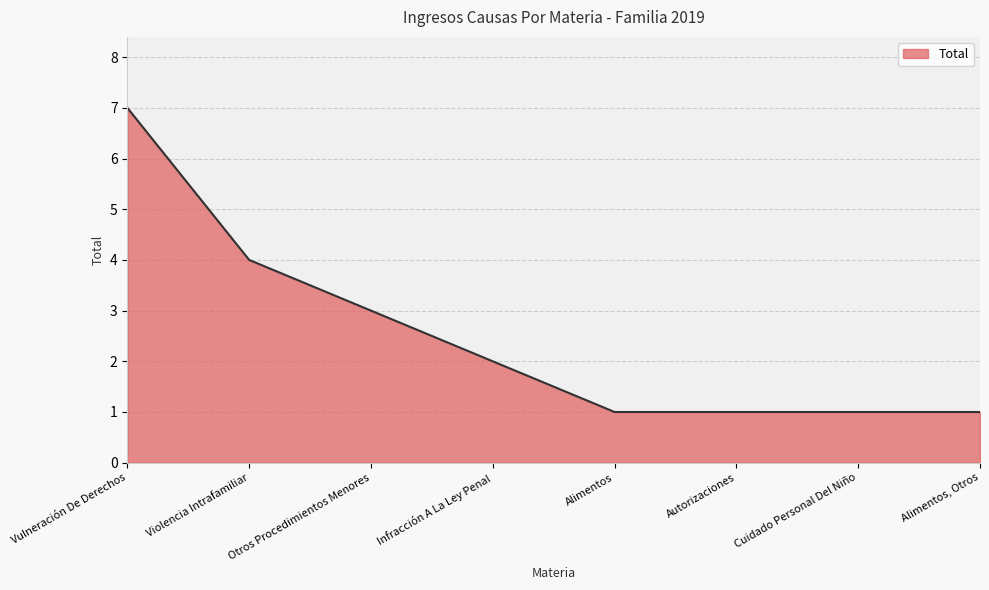

How many lines are shown in the chart?

1